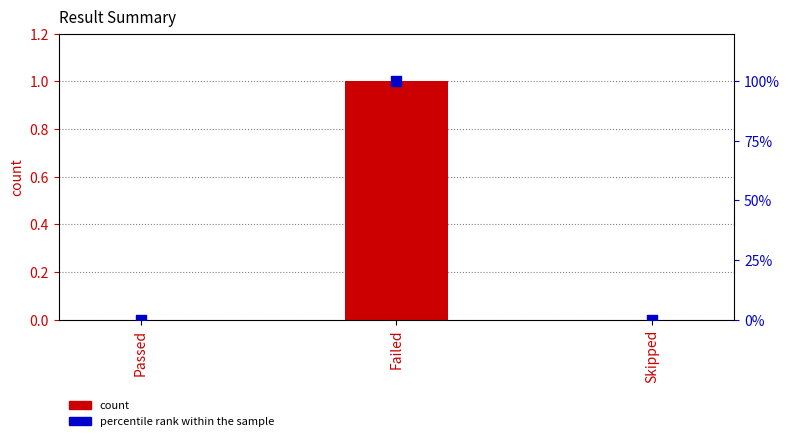

Which series has the widest spread of Y values?

percentile rank within the sample